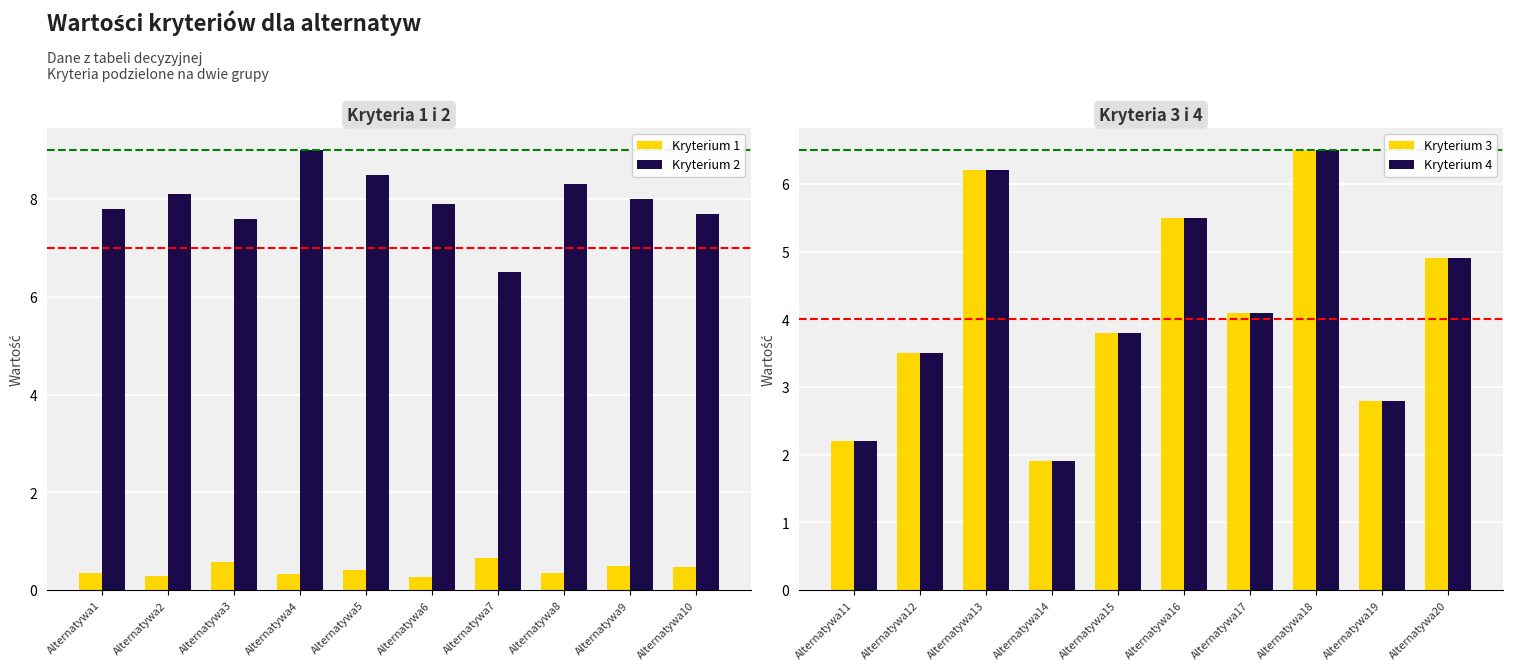

The Kryterium 2 series shows 7.8 at Alternatywa1. True or false?

True